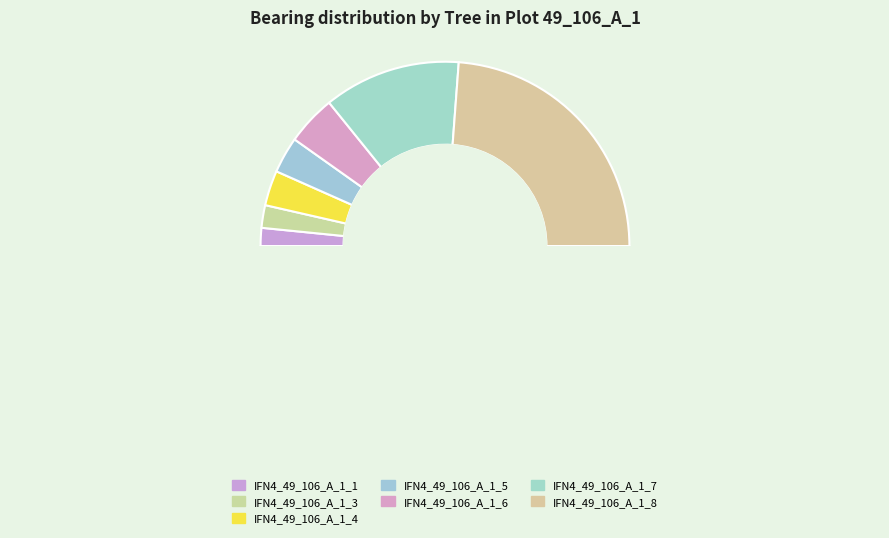

Rank the categories by value from lowest to highest.

IFN4_49_106_A_1_1, IFN4_49_106_A_1_3, IFN4_49_106_A_1_4, IFN4_49_106_A_1_5, IFN4_49_106_A_1_6, IFN4_49_106_A_1_7, IFN4_49_106_A_1_8